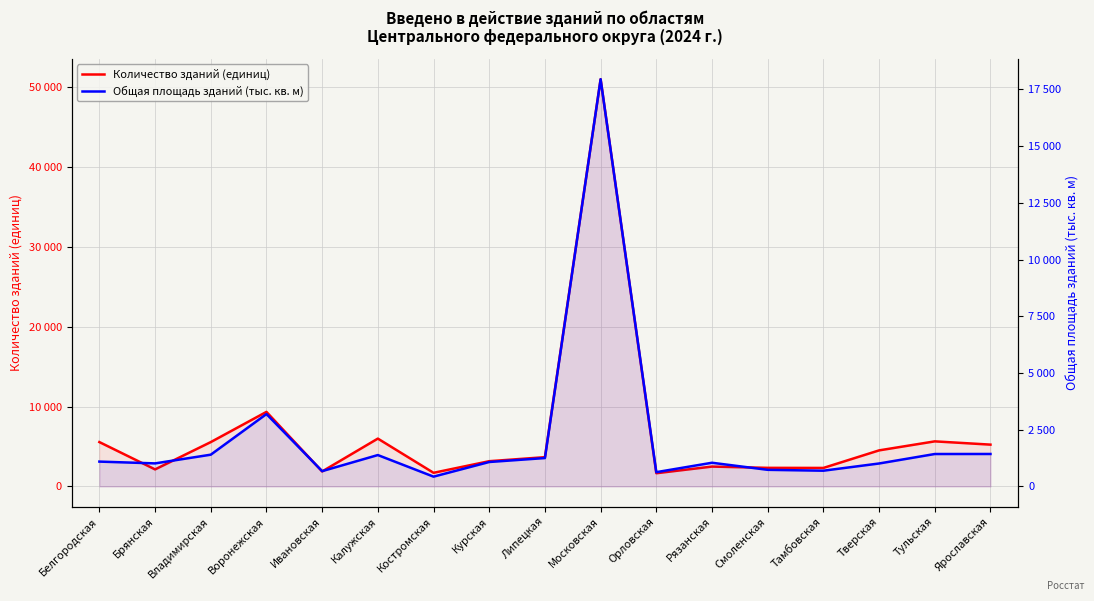

How many lines are shown in the chart?

2